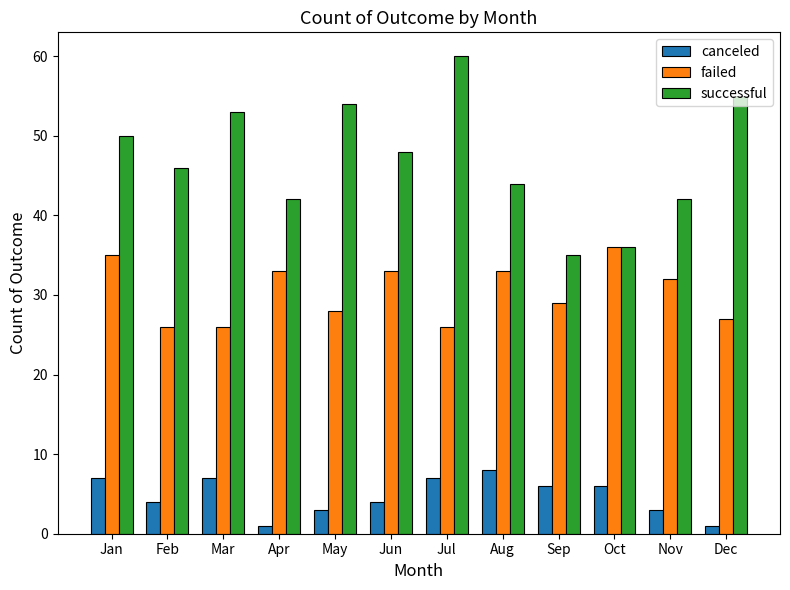

Is it true that successful equals 19 at Dec?

False